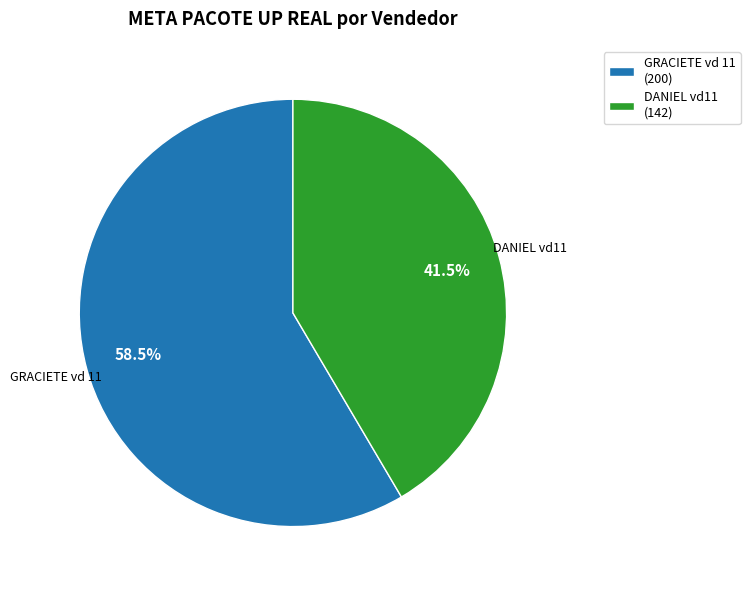

How many segments does this pie chart have?

2